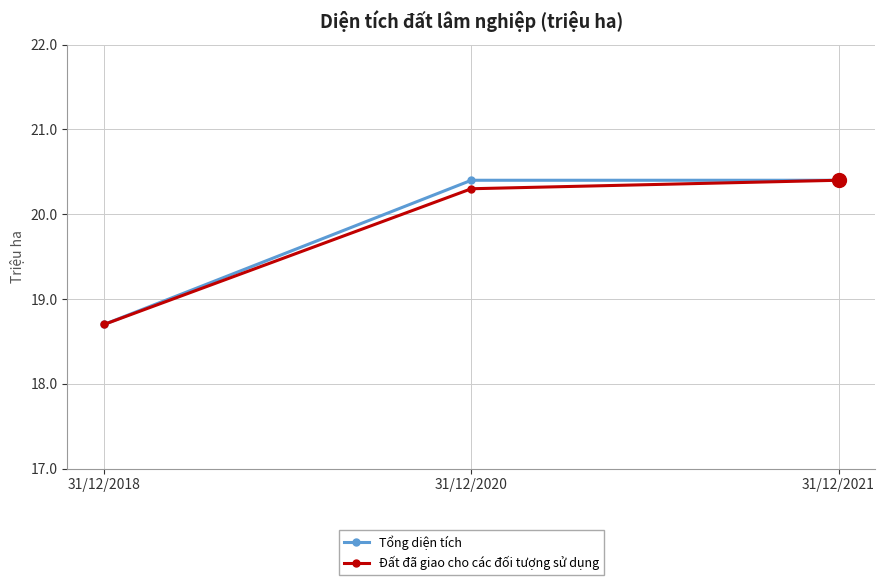

What are all the series names shown in the legend?

Tổng diện tích, Đất đã giao cho các đối tượng sử dụng